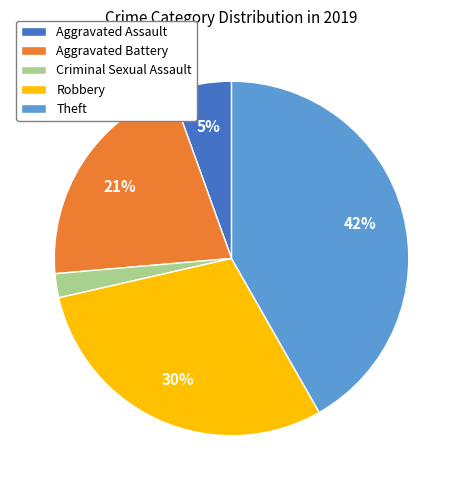

Is there any slice that represents more than half of the pie?

No